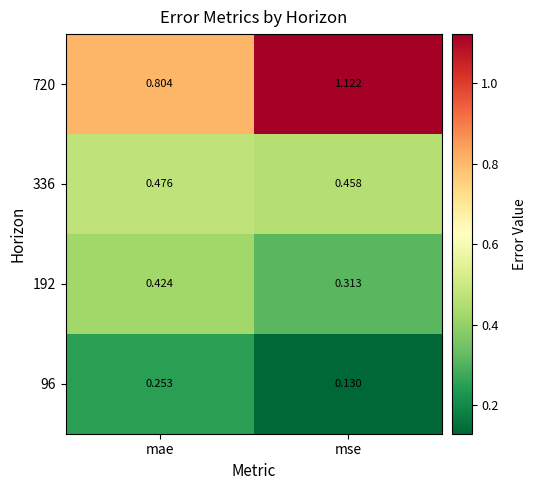

At which category is the sum across all series the highest?

mse